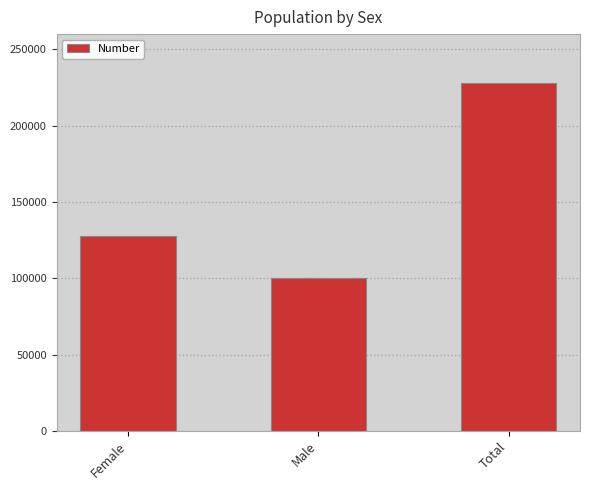

Count the values in the range 100053 to 228102.

3